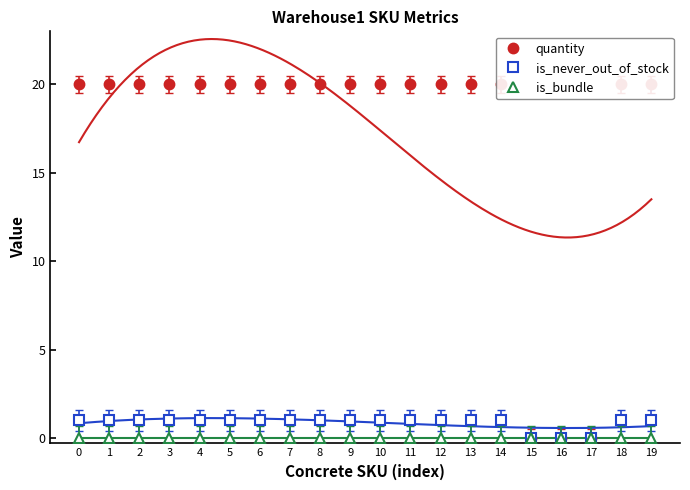

True or false: is_never_out_of_stock and quantity intersect in this chart.

False